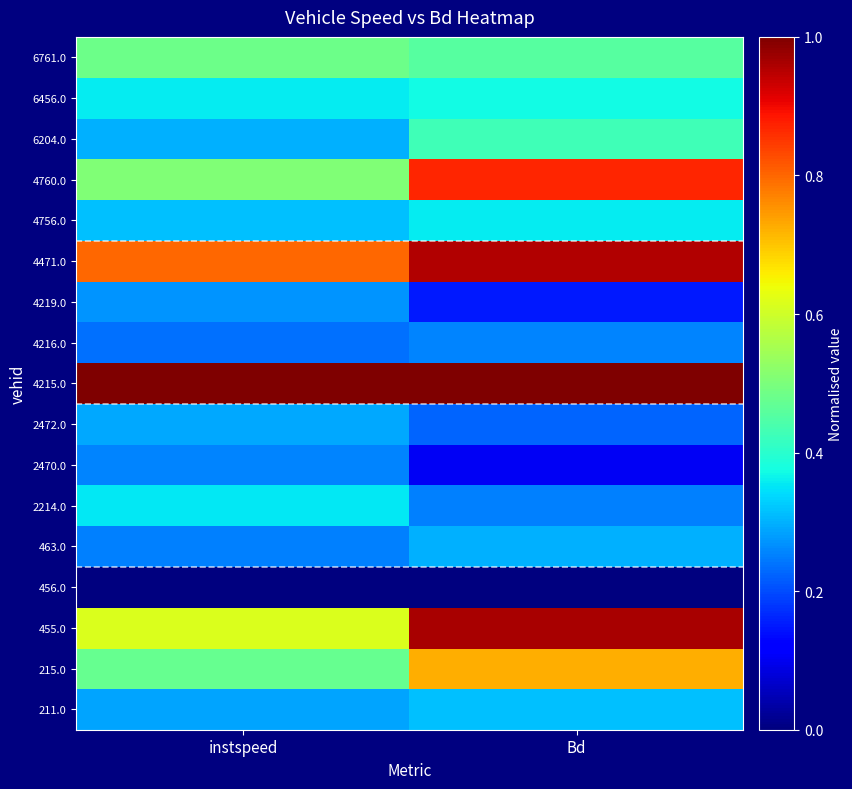

Rank the series at Bd from highest to lowest value.

4215.0, 455.0, 4471.0, 4760.0, 215.0, 6761.0, 6204.0, 6456.0, 4756.0, 211.0, 463.0, 4216.0, 2214.0, 2472.0, 4219.0, 2470.0, 456.0